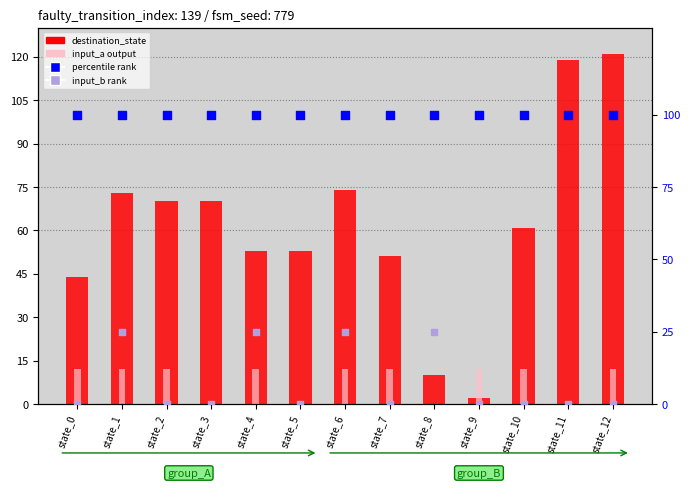

Is the value of percentile rank at state_12 greater than the value of input_b rank (scaled) at state_12?

Yes